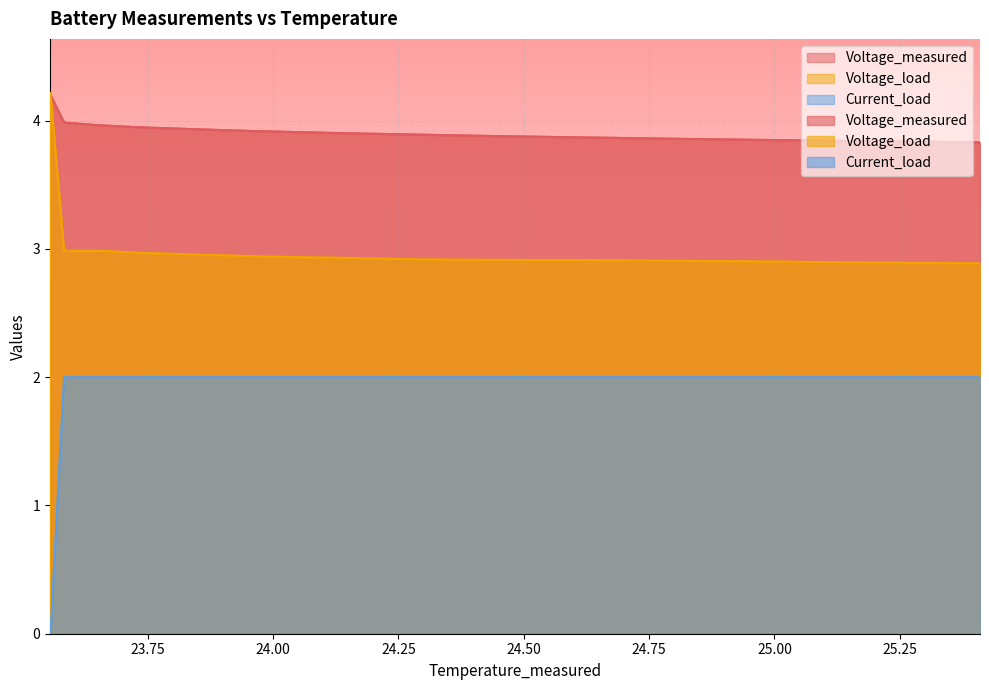

Between 23.555518771498985 and 23.55643729499077, which series saw the biggest shift?

Voltage_load